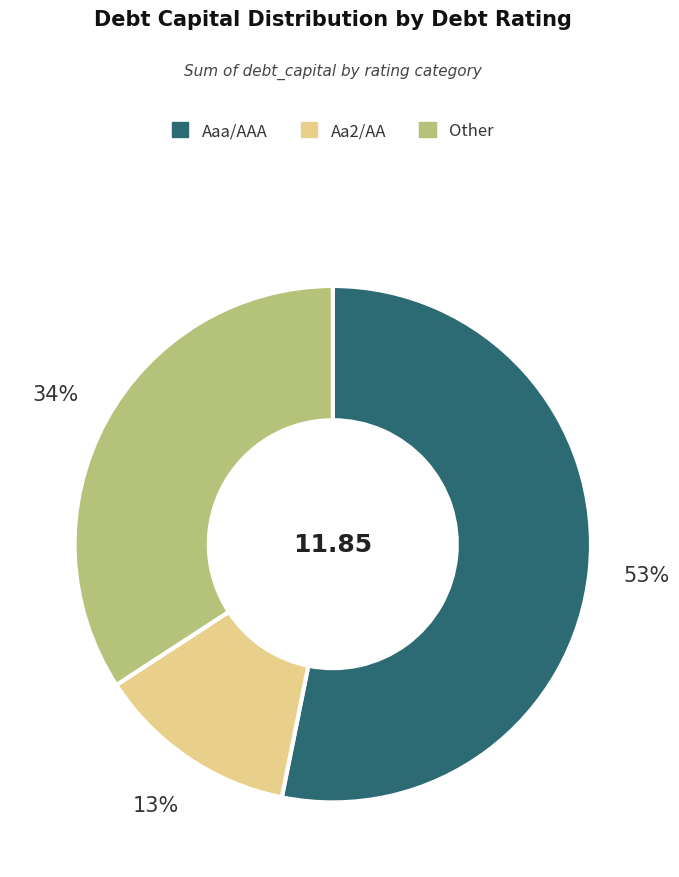

Which slice is the largest?

Aaa/AAA